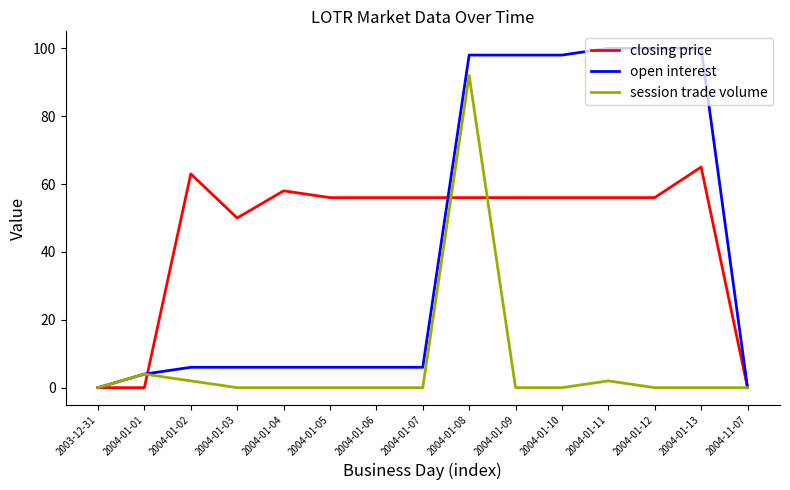

Which series changed the most between 2004-01-01 and 2004-01-08?

open interest